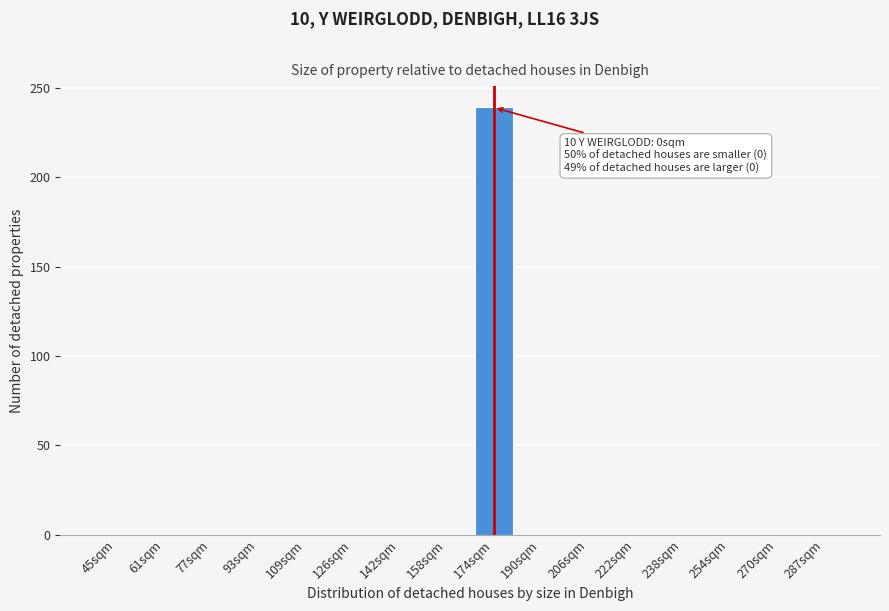

Reading left to right, extract all data points from this chart.

45sqm=0	61sqm=0	77sqm=0	93sqm=0	109sqm=0	126sqm=0	142sqm=0	158sqm=0	174sqm=239	190sqm=0	206sqm=0	222sqm=0	238sqm=0	254sqm=0	270sqm=0	287sqm=0